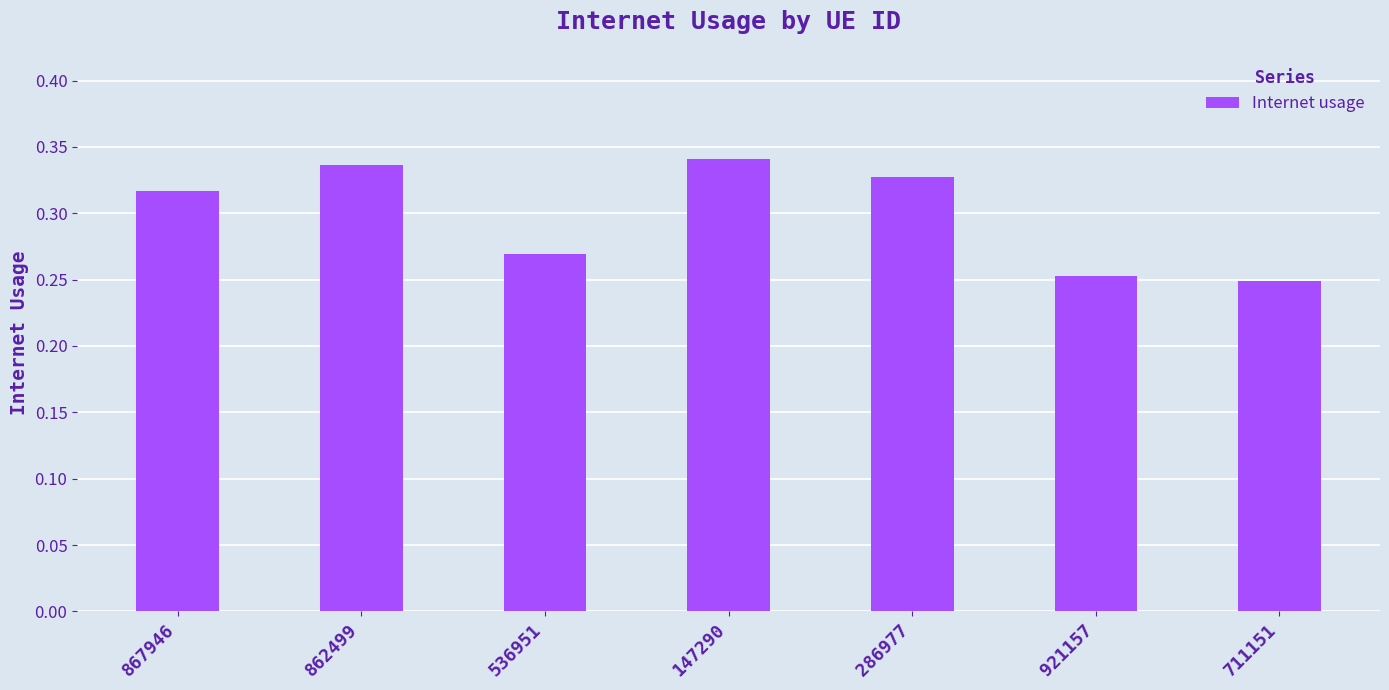

Is it true that the value at 862499 is 0.6?

False